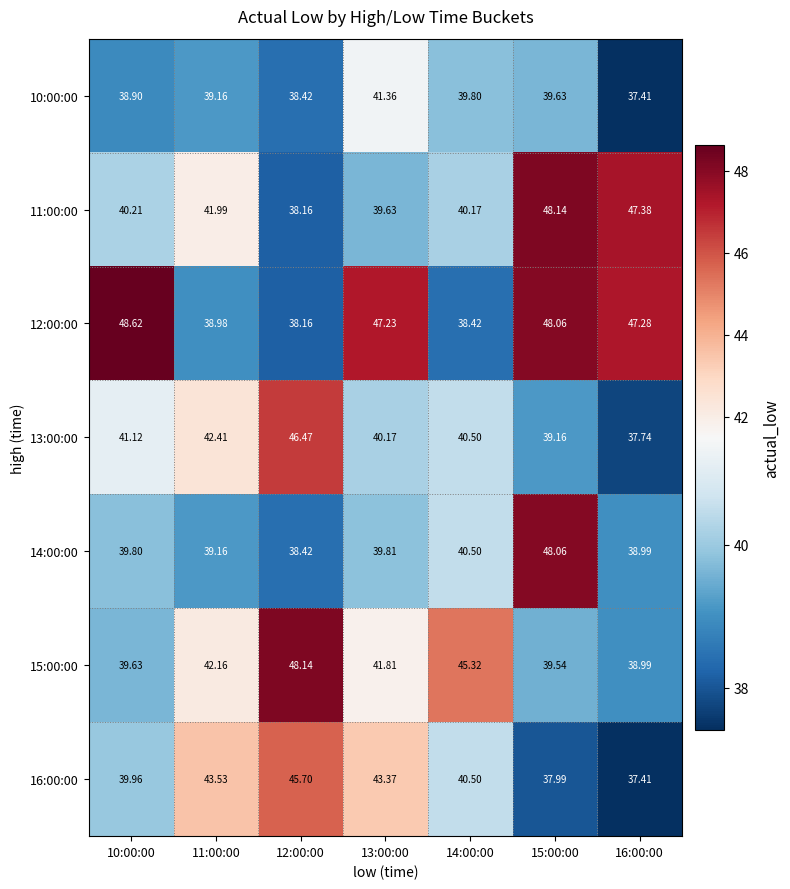

Count the number of categories in the chart.

7